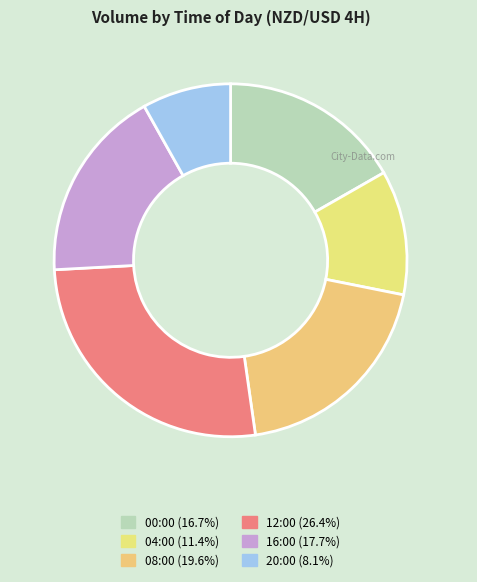

How many segments does this pie chart have?

6